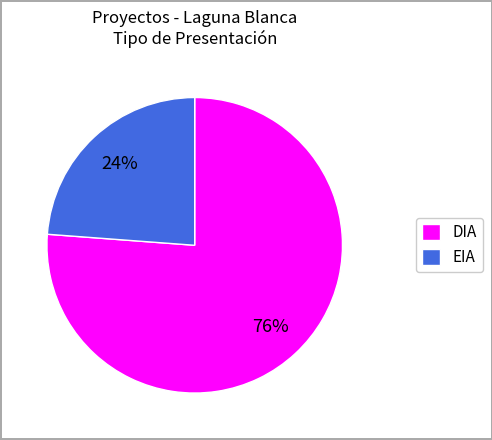

To the nearest percent, what is the combined percentage of DIA and EIA?

100%